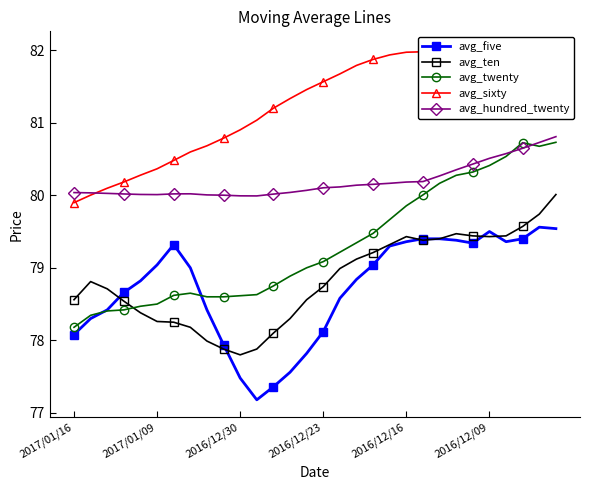

What is the lowest value of the avg_five series?

77.2